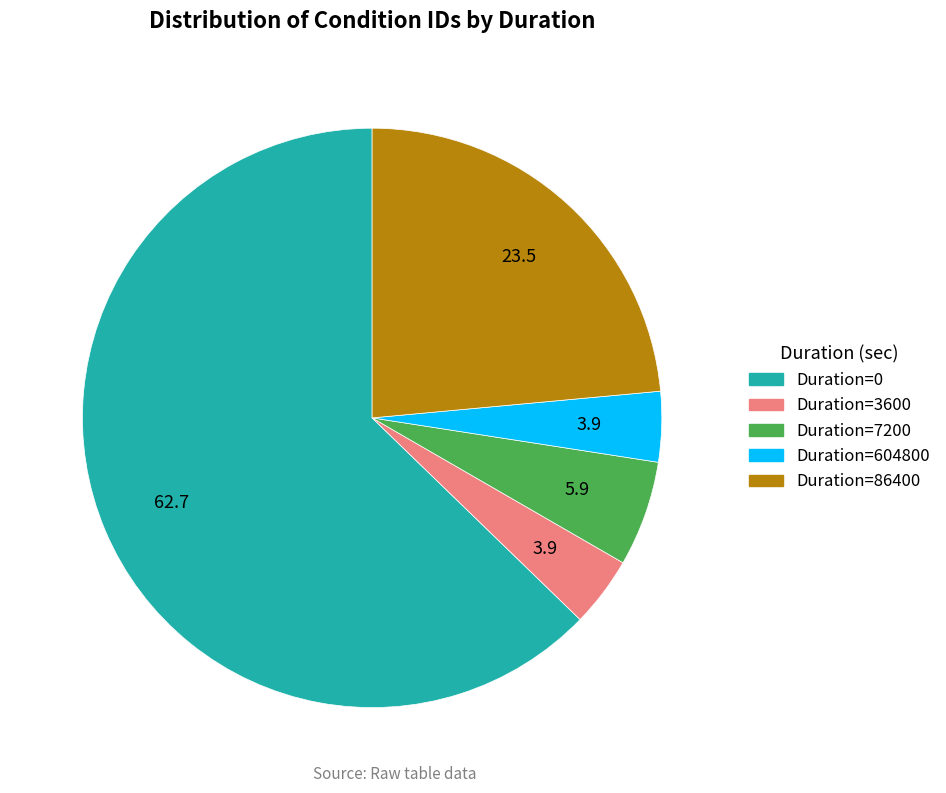

How many segments does this pie chart have?

5